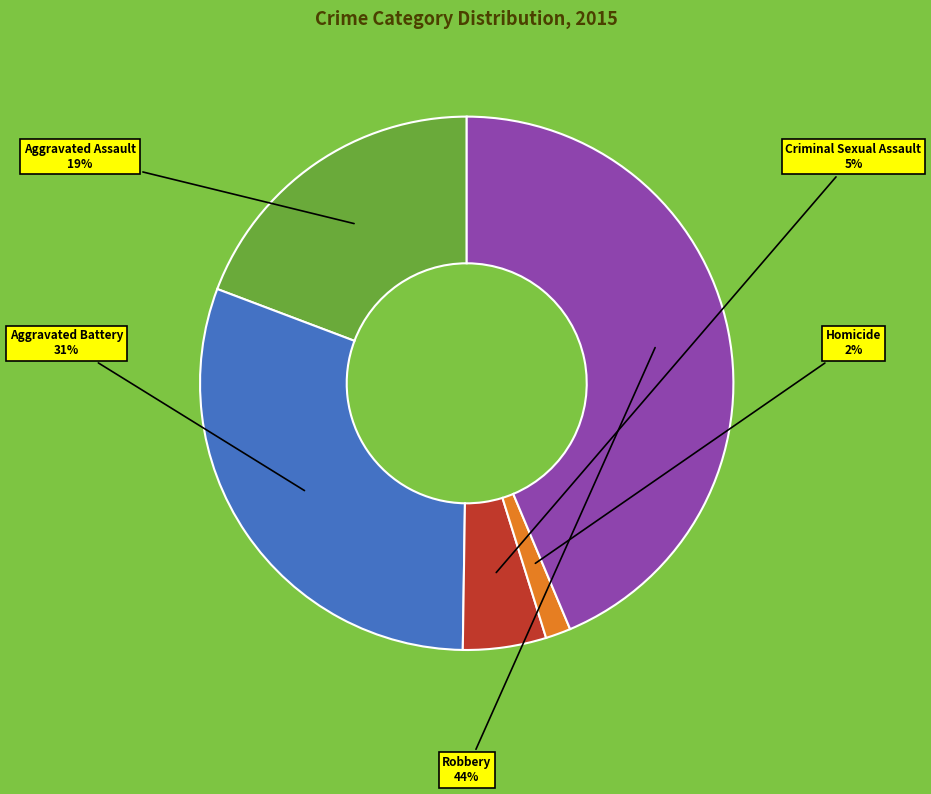

What percentage is the Aggravated Battery slice, to the nearest percent?

31%